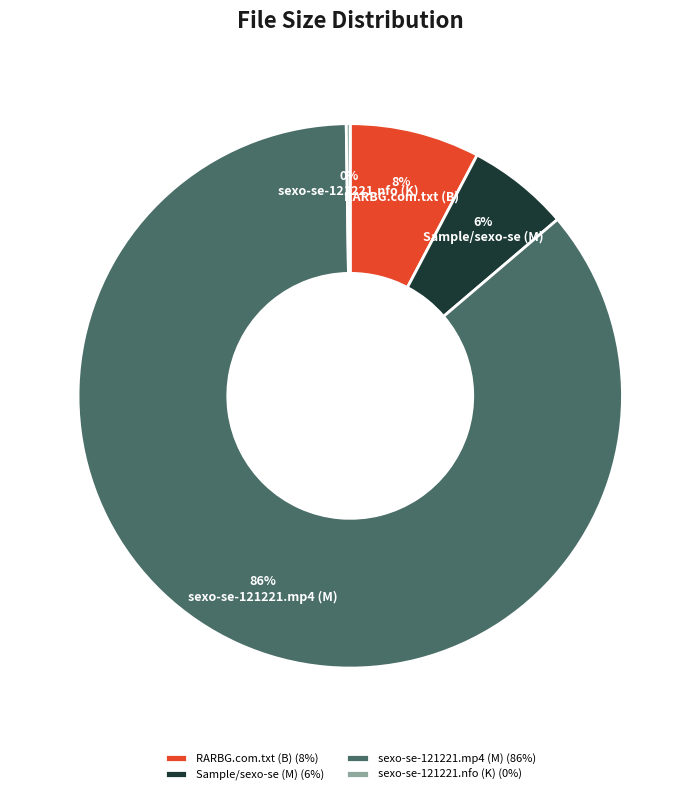

To the nearest percent, what is the difference between the largest and smallest slice percentages?

86%